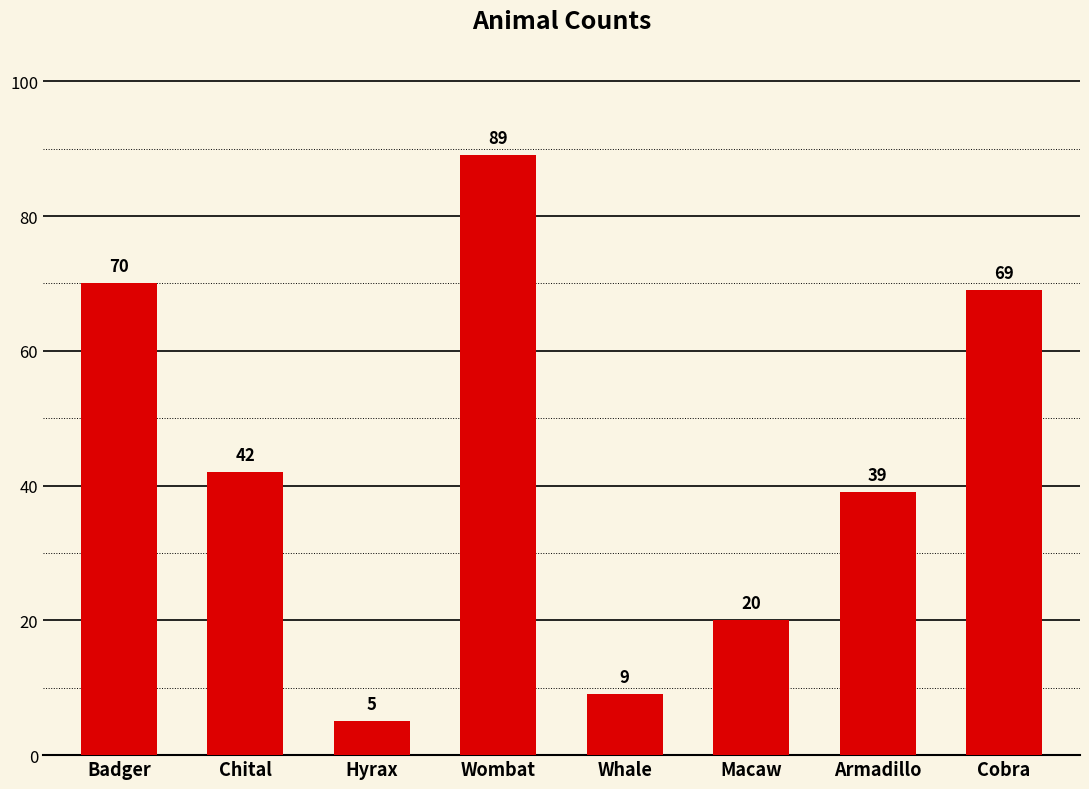

What is the difference between the maximum and minimum values?

84